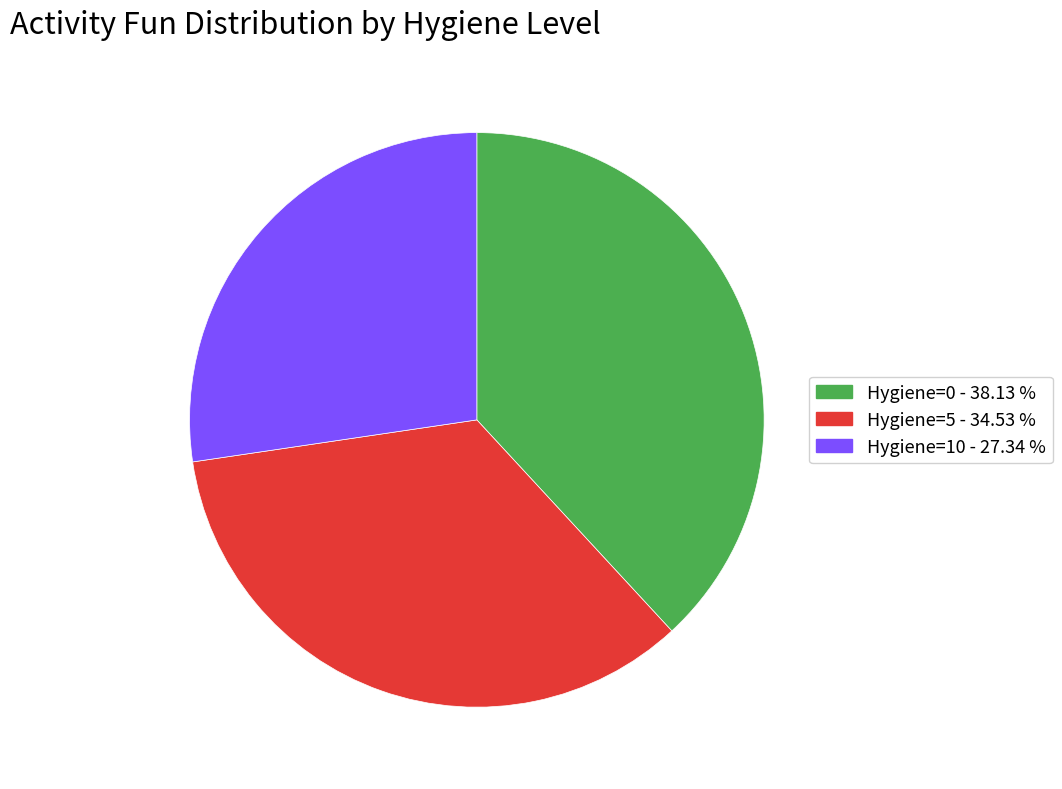

Is there a majority slice in this chart?

No